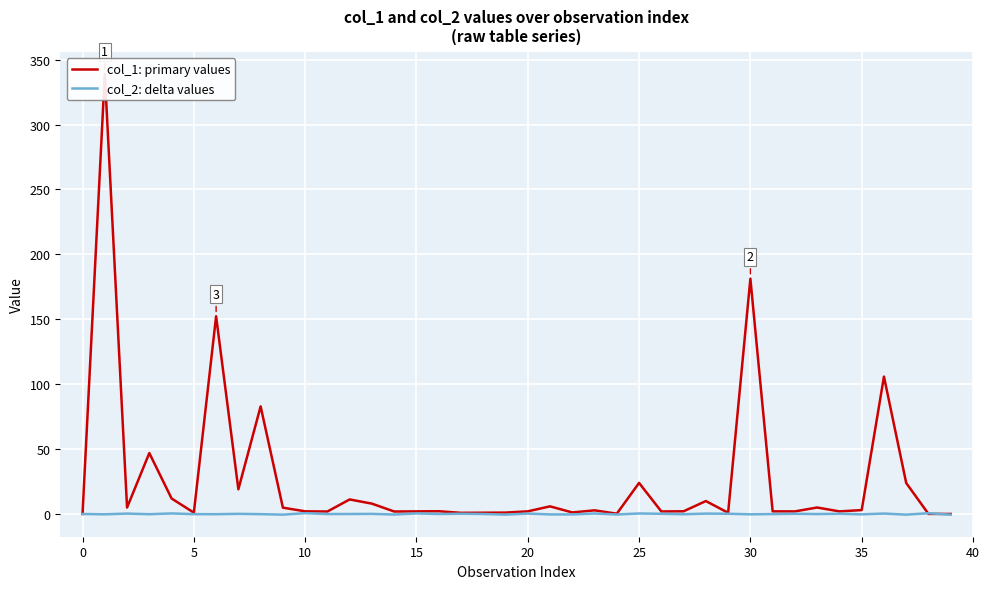

In col_2: delta values, how many points are lower than both neighbors (excluding endpoints)?

15